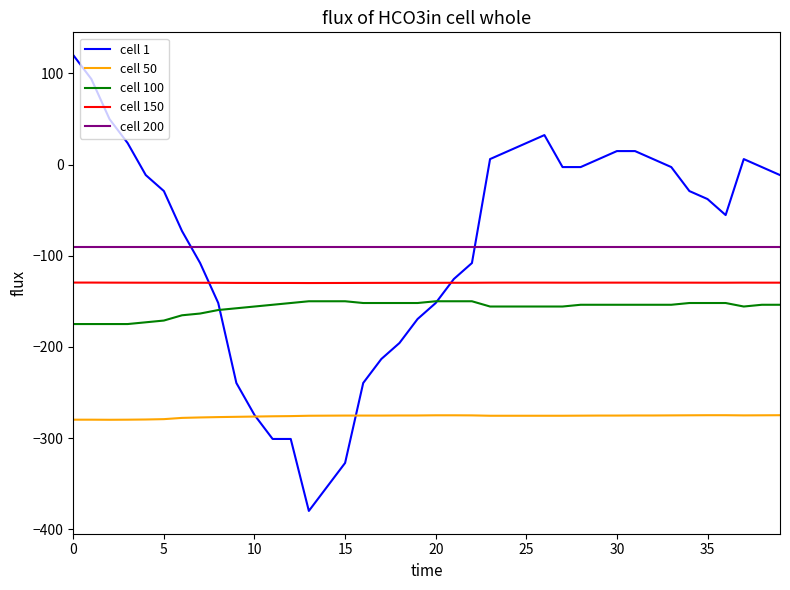

What is the average value of the cell 200 series?

-90.0